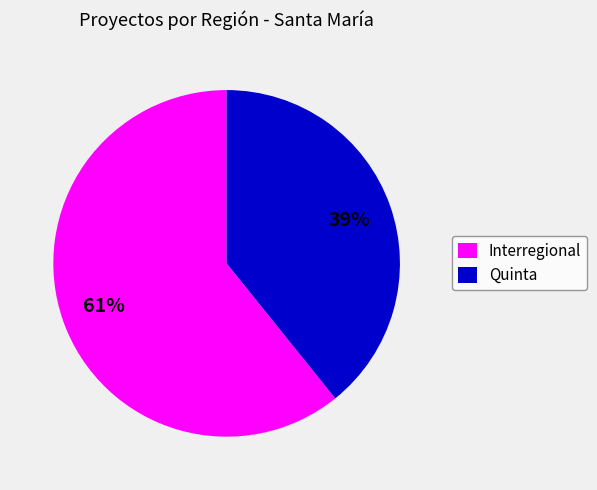

Which has a higher value, Quinta or Interregional?

Interregional